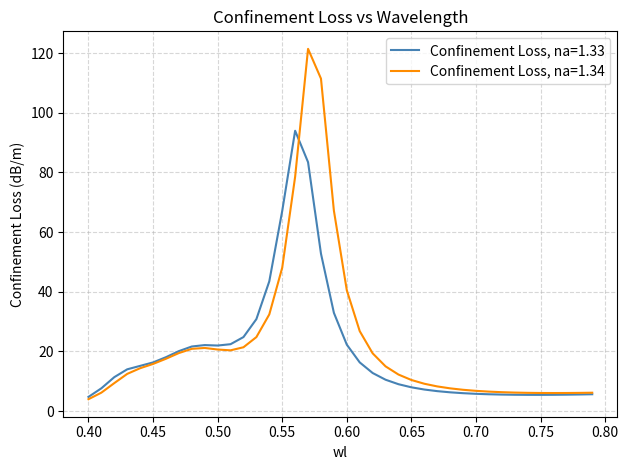

Rank the series by their maximum value, from lowest to highest.

Confinement Loss, na=1.33, Confinement Loss, na=1.34